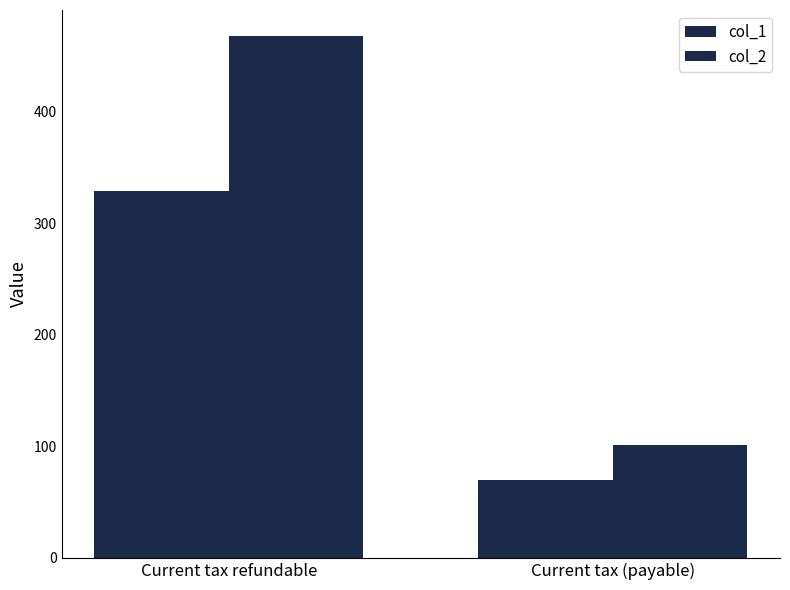

The col_2 series shows 101 at Current tax (payable). True or false?

True